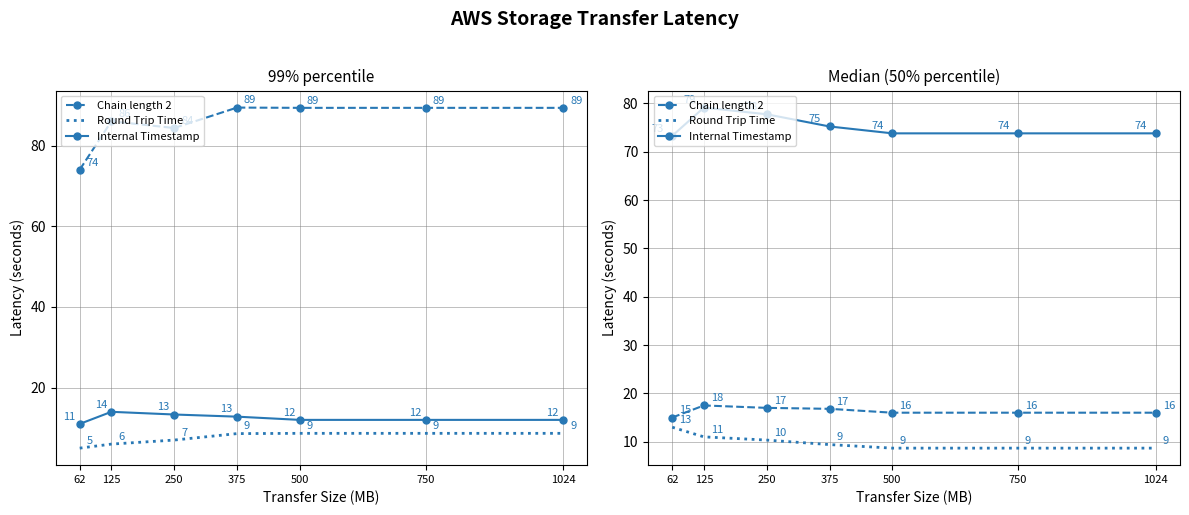

How many distinct data groups are displayed?

3